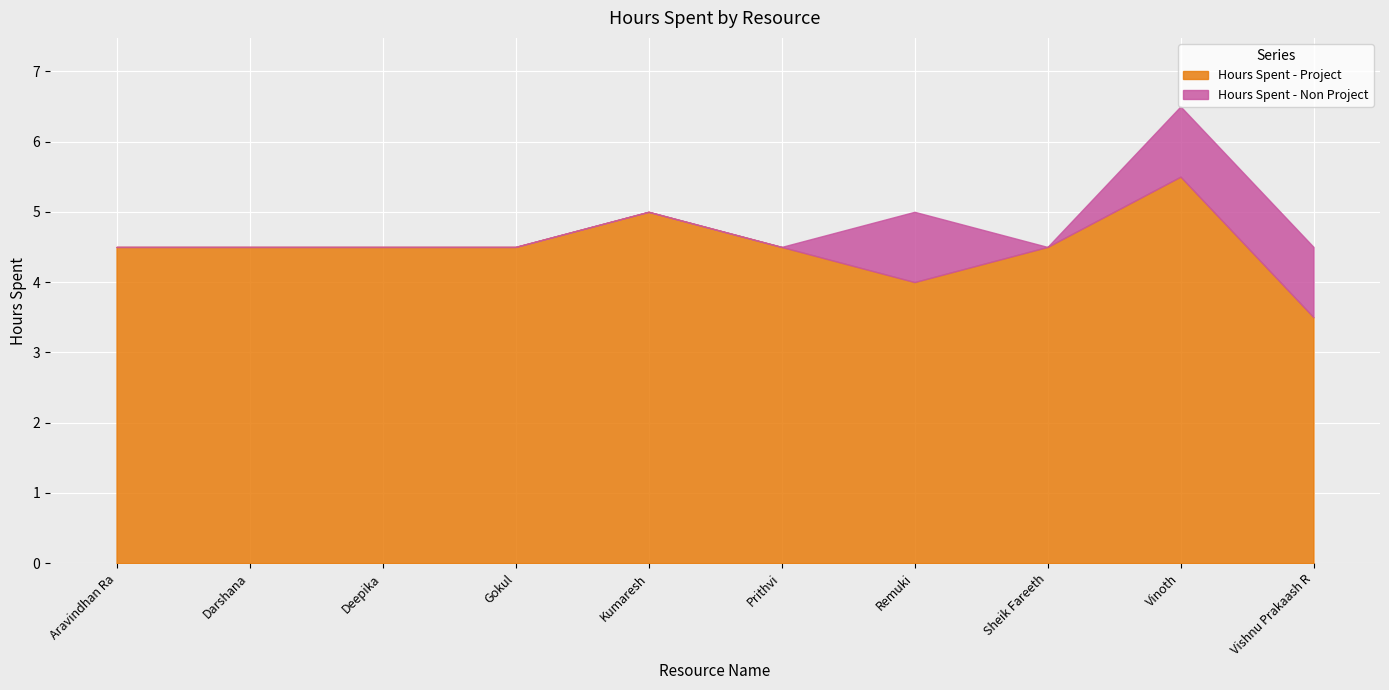

At Gokul, list the series in order from largest to smallest.

Hours Spent - Project, Hours Spent - Non Project